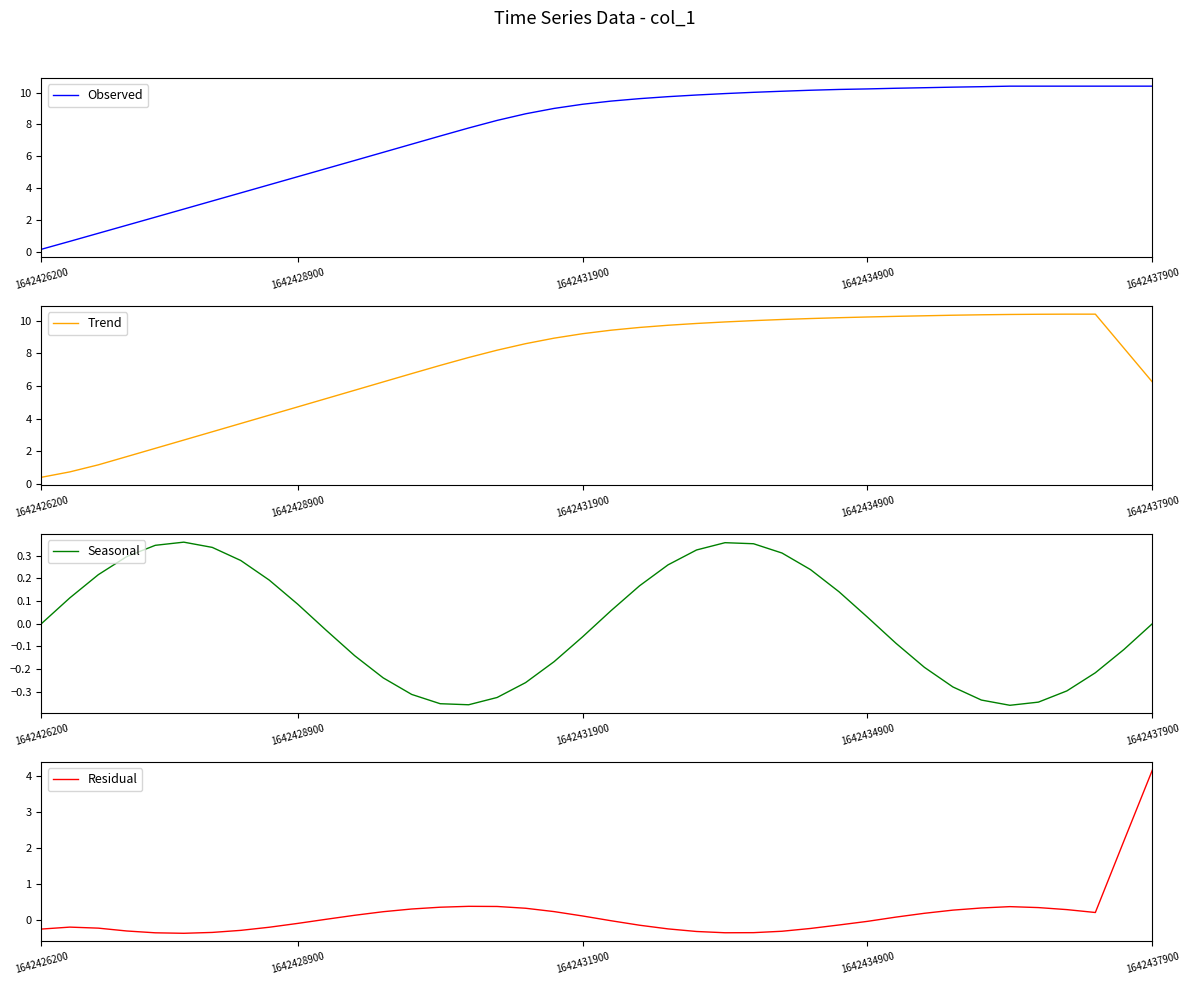

What is the difference between the highest and lowest values at 21?

9.8